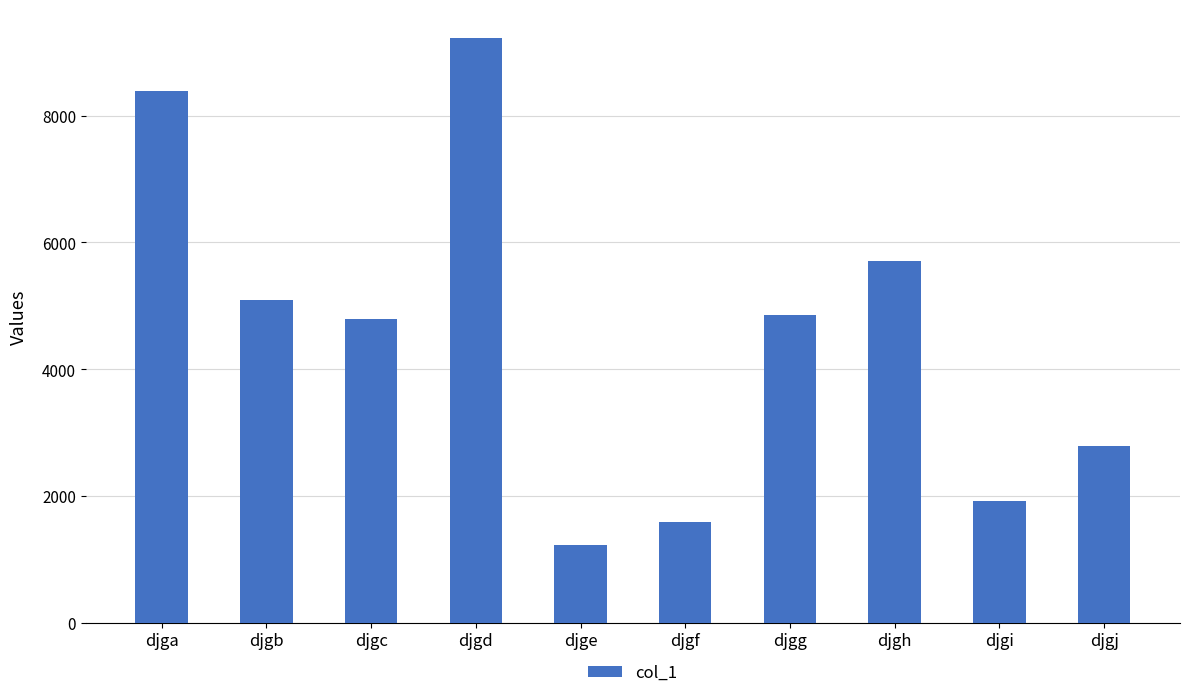

What is the minimum value shown in the chart?

1221